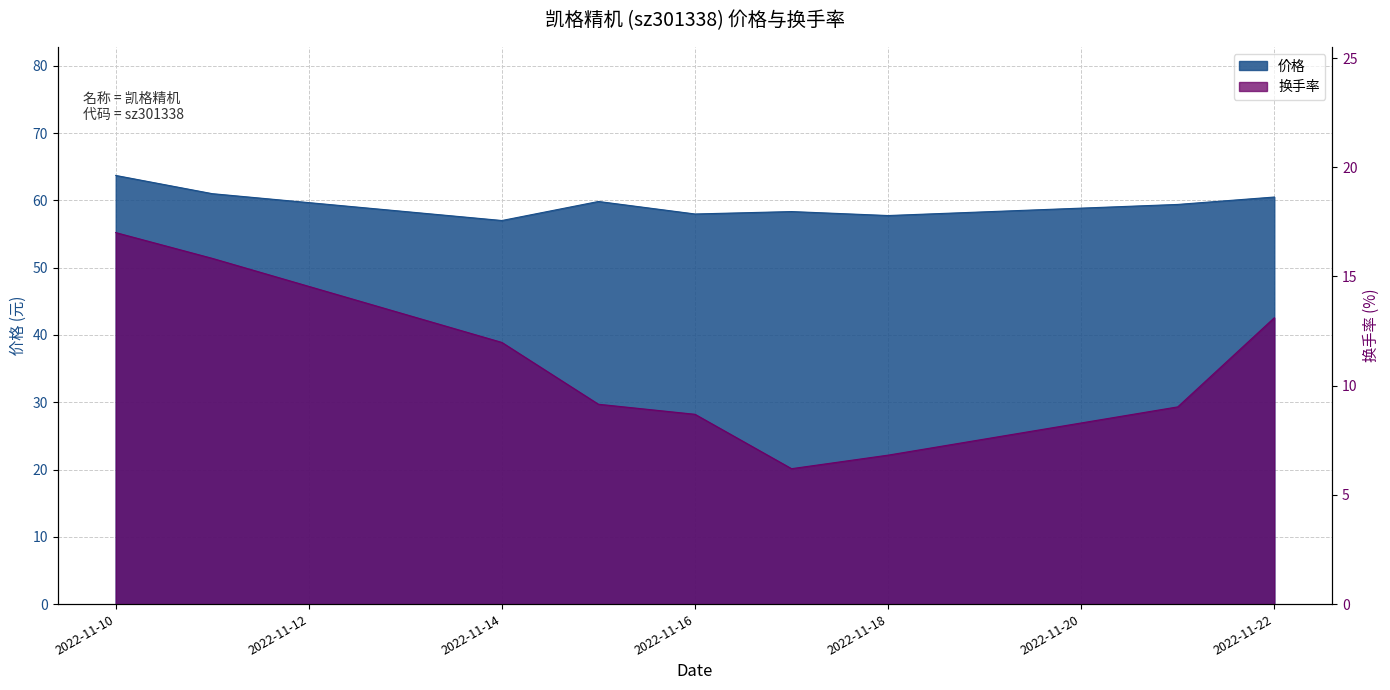

Which category has the highest value in the 价格 series?

2022-11-10